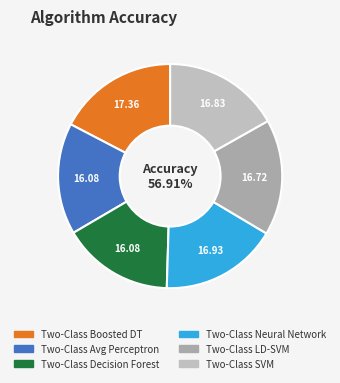

To the nearest percent, what portion does Two-Class Boosted Decision Tree represent?

17%